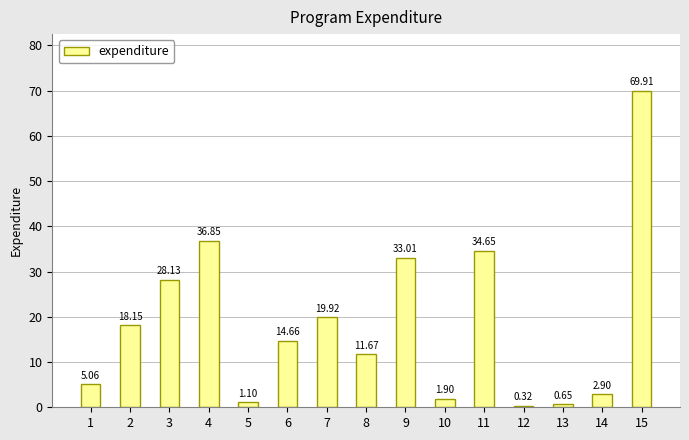

At which category does the chart reach its peak across all series?

15